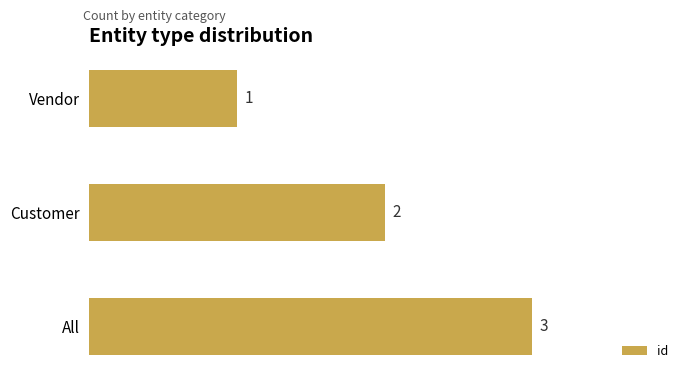

How many distinct data groups are displayed?

1